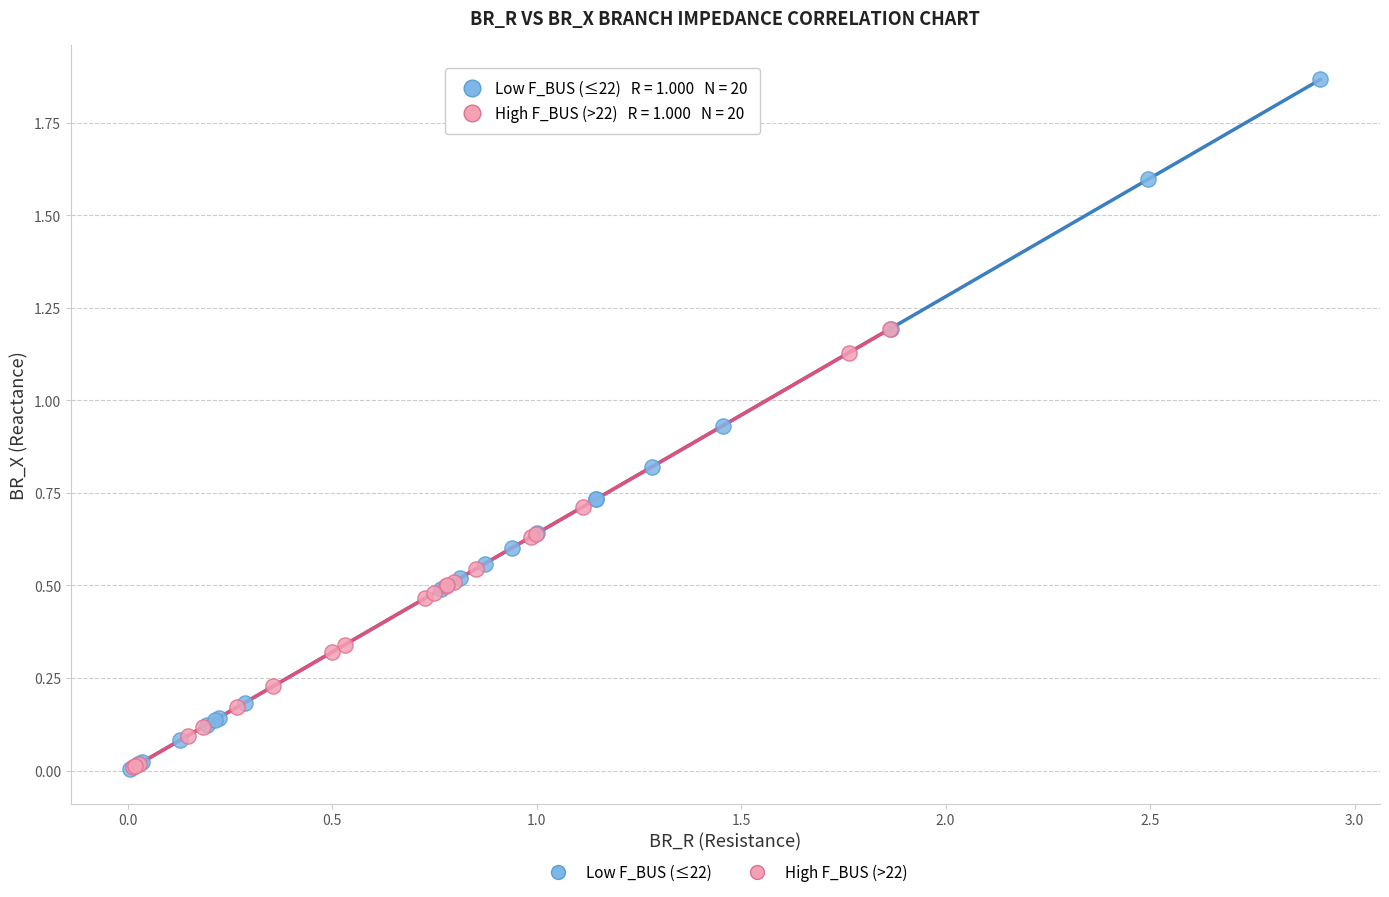

Which series contains the highest Y value?

Low F_BUS (≤22)